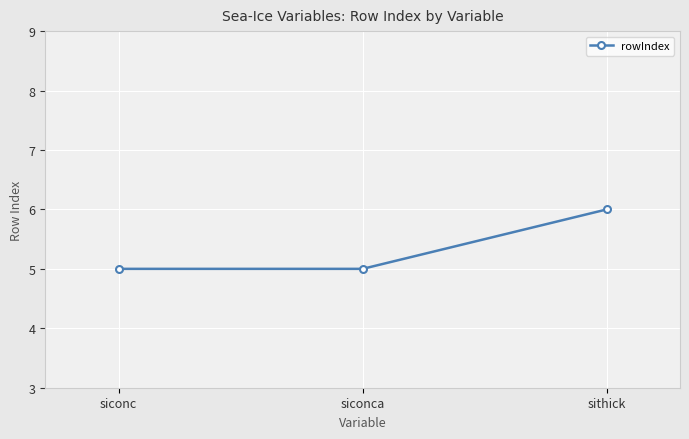

What is the smallest value displayed?

5